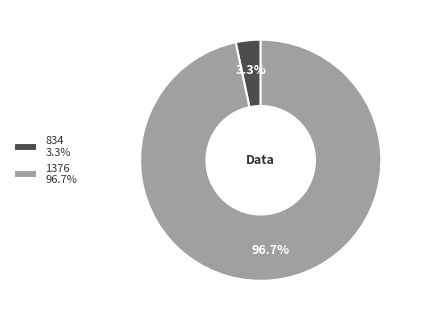

How many segments does this pie chart have?

2